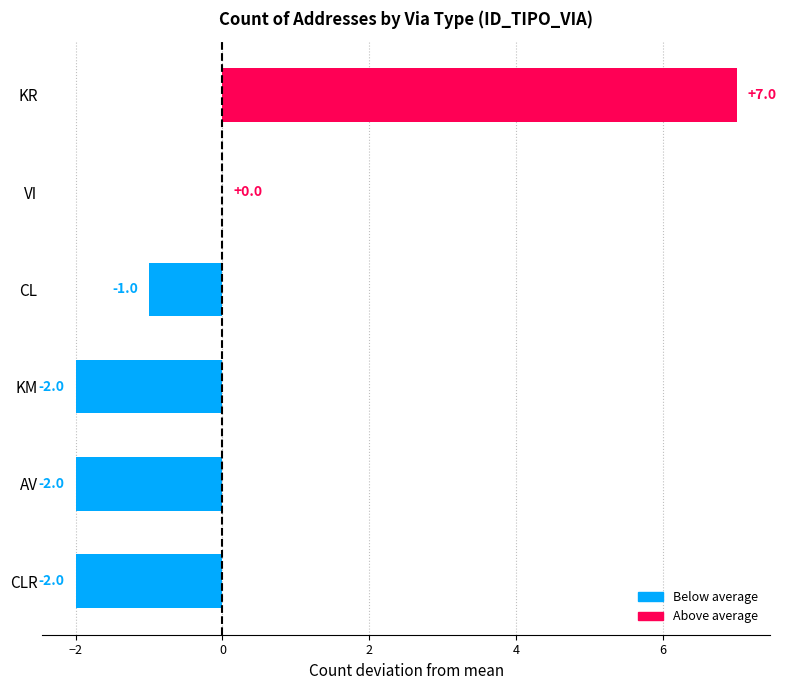

Where is the data nearest to the value 2?

VI